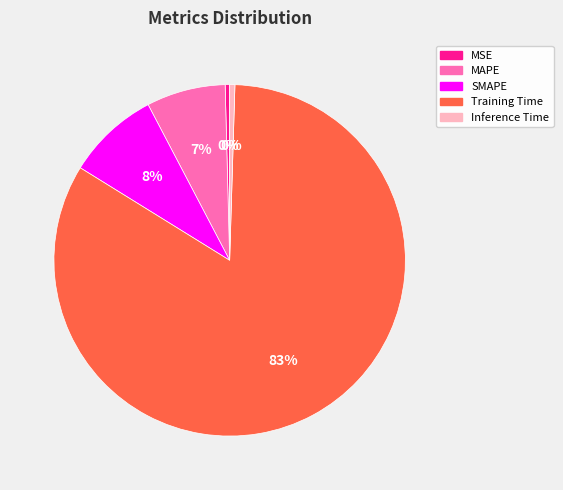

Count the number of slices in the pie.

5